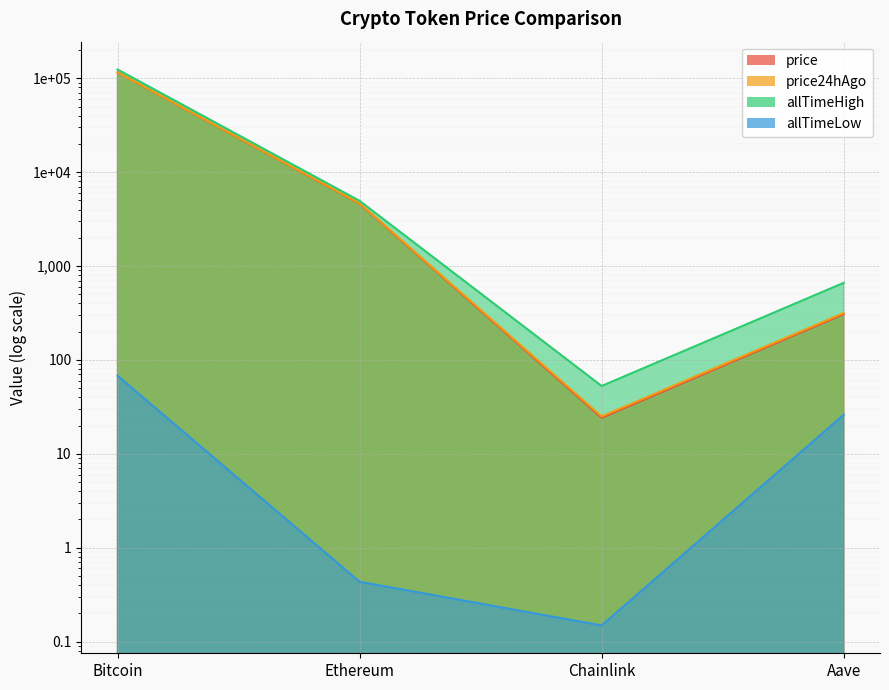

What is the smallest value displayed?

0.1